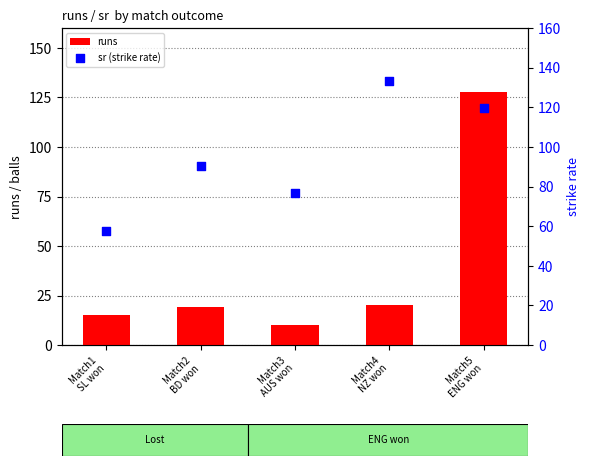

Which series contains the highest Y value?

sr (strike rate)